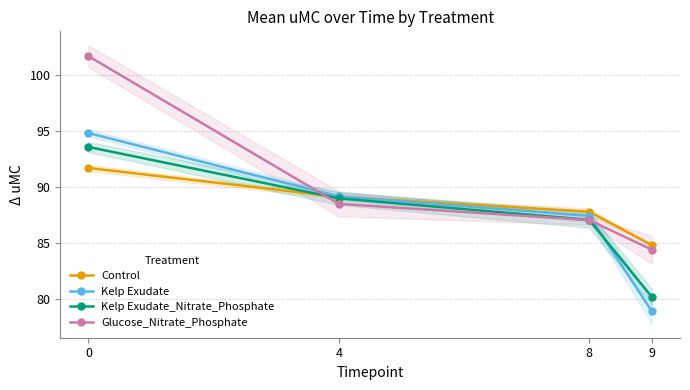

True or false: Kelp Exudate has more than 2 interior local peaks.

False